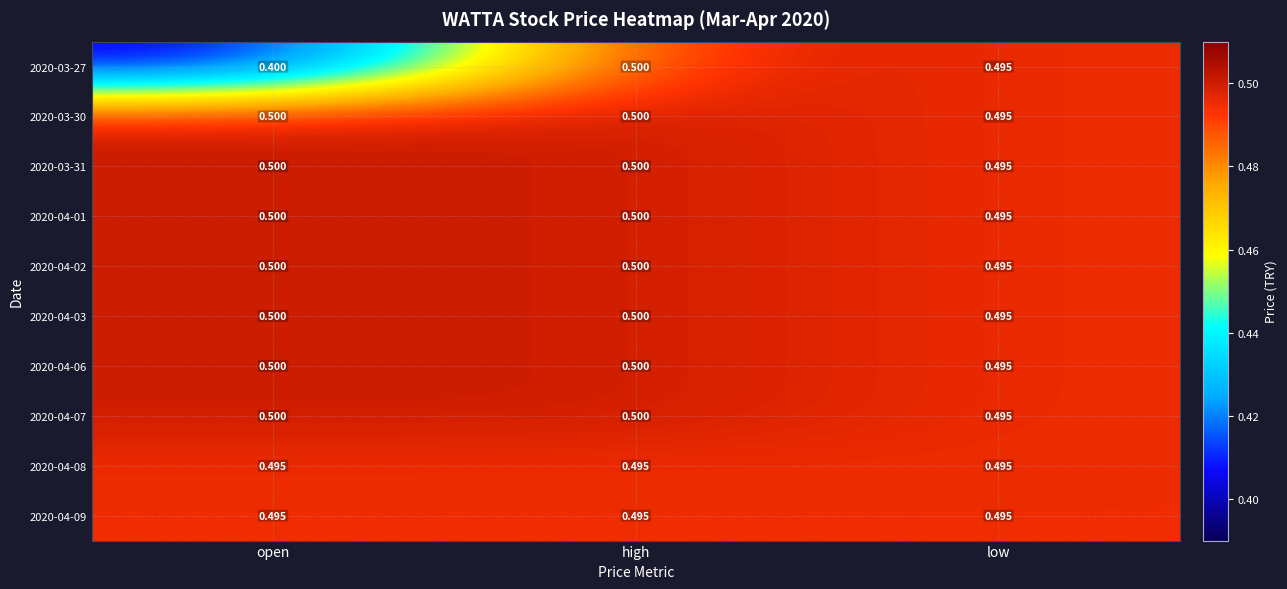

Between open and low, which series saw the biggest shift?

2020-03-27